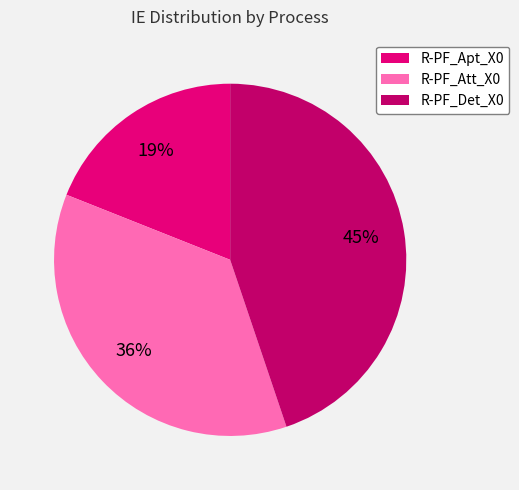

To the nearest percent, what is the difference between the largest and smallest slice percentages?

26%